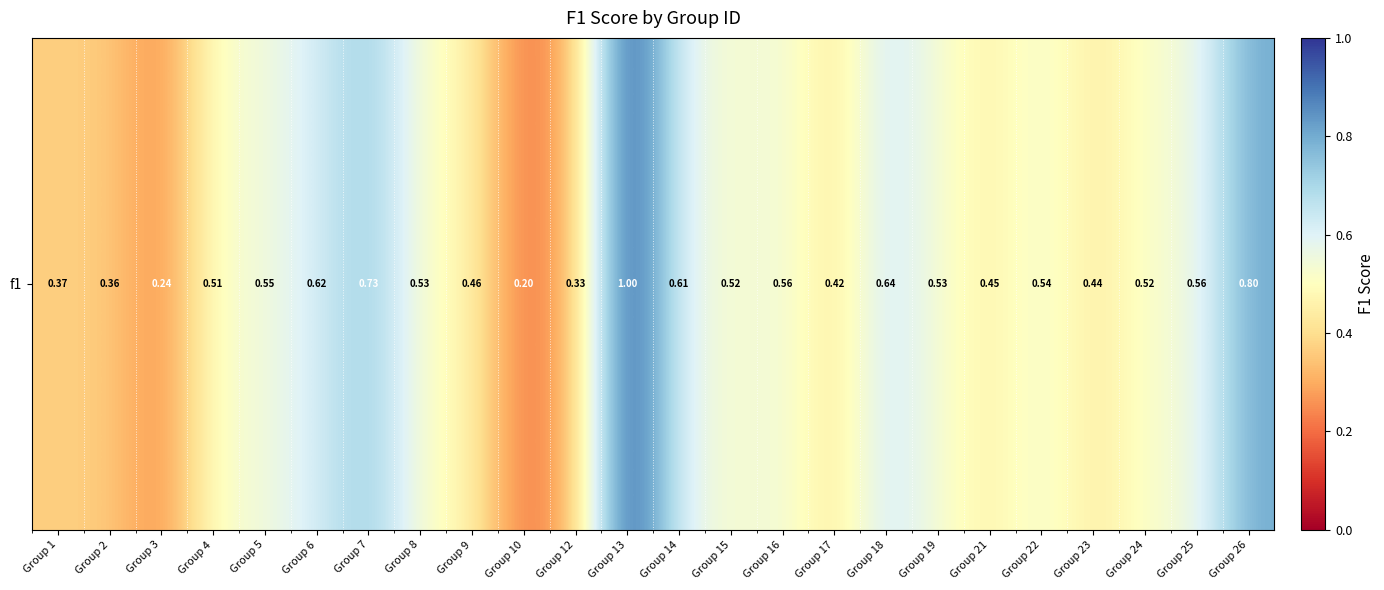

What is the minimum value shown in the chart?

0.2